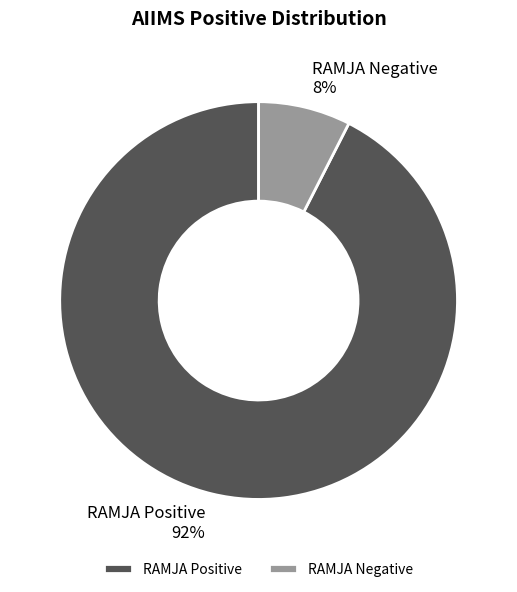

The RAMJA Negative slice represents 8% of the pie. True or false?

True